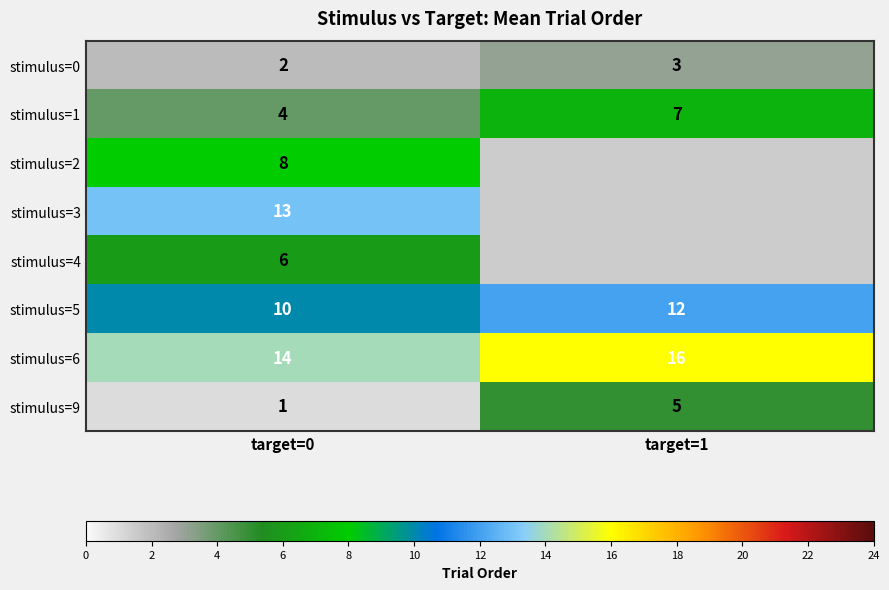

At how many categories does at least one series exceed 9?

2